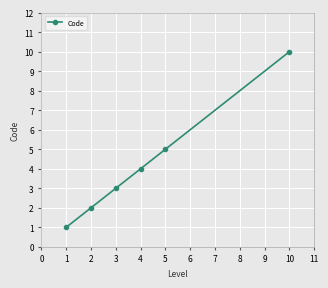

How many lines are shown in the chart?

1